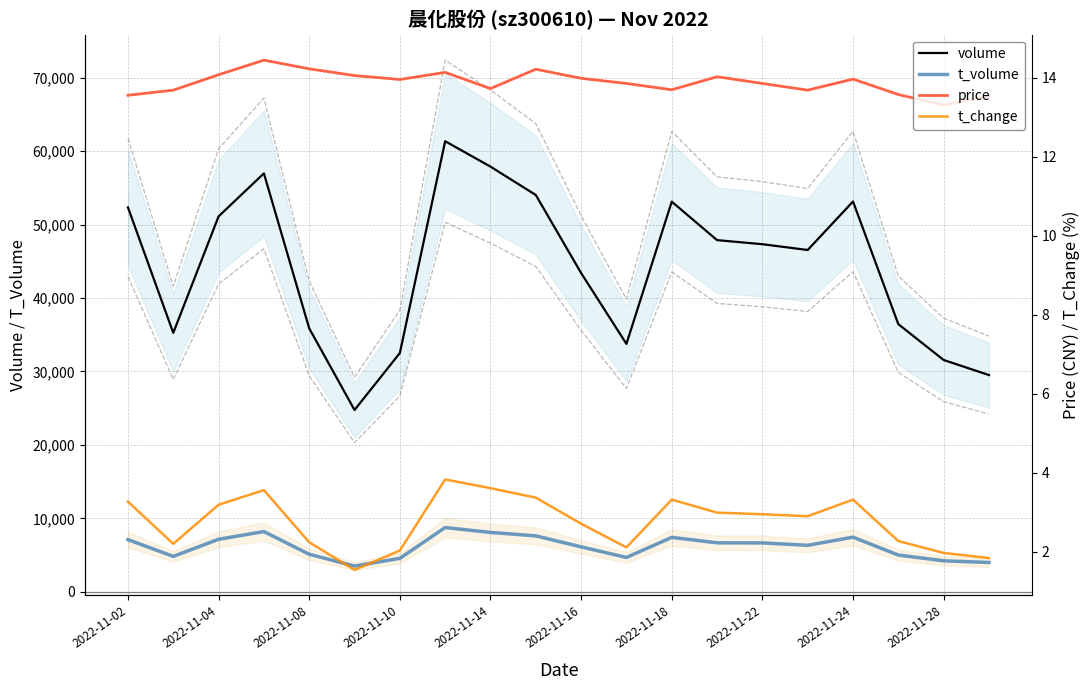

Does the chart display data point markers on the line(s)?

No